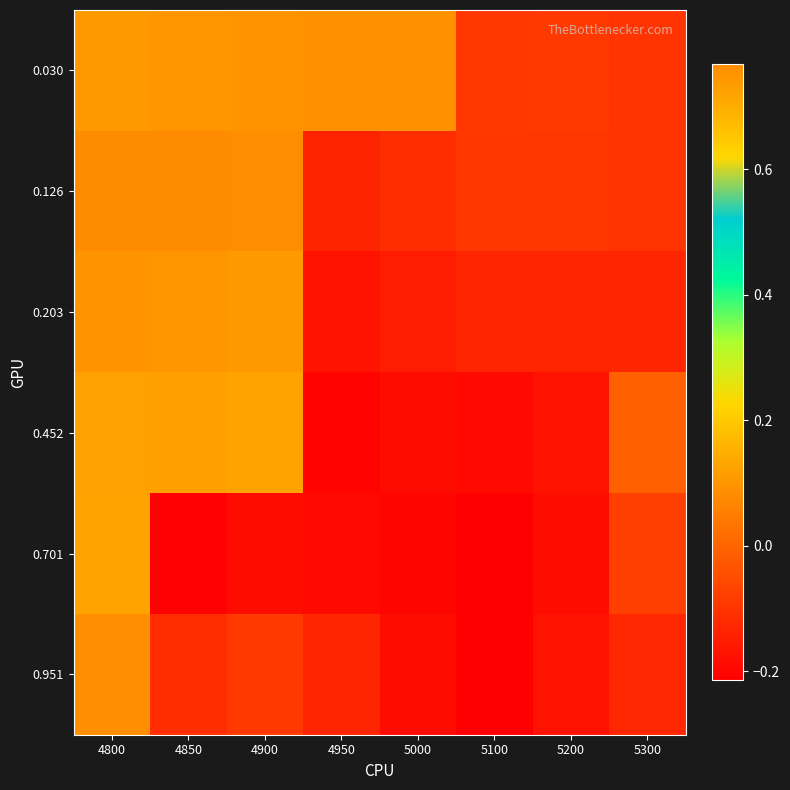

Which category has the highest value across all series?

4850